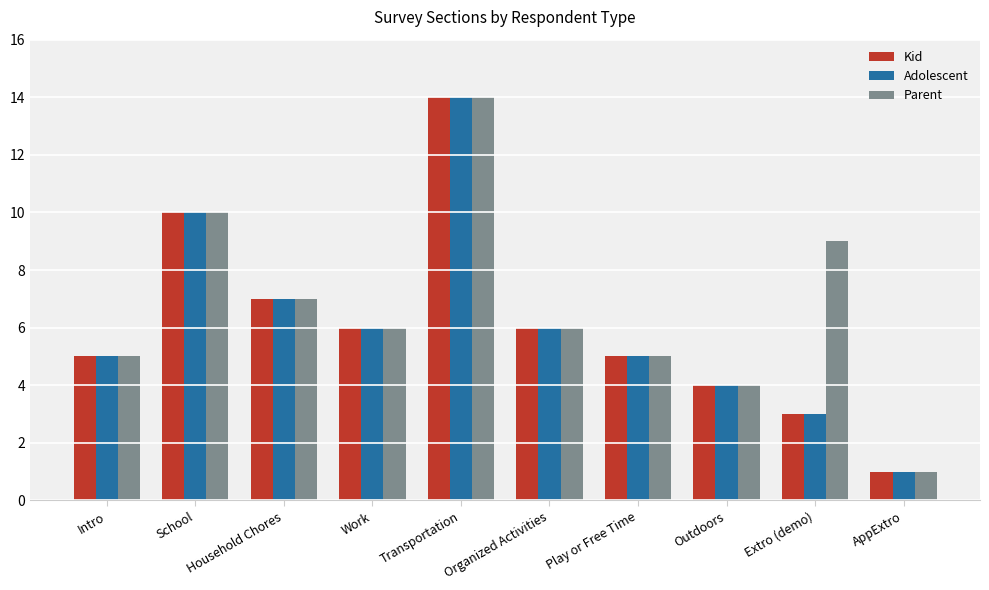

True or false: Kid has a value of 2 at Intro.

False